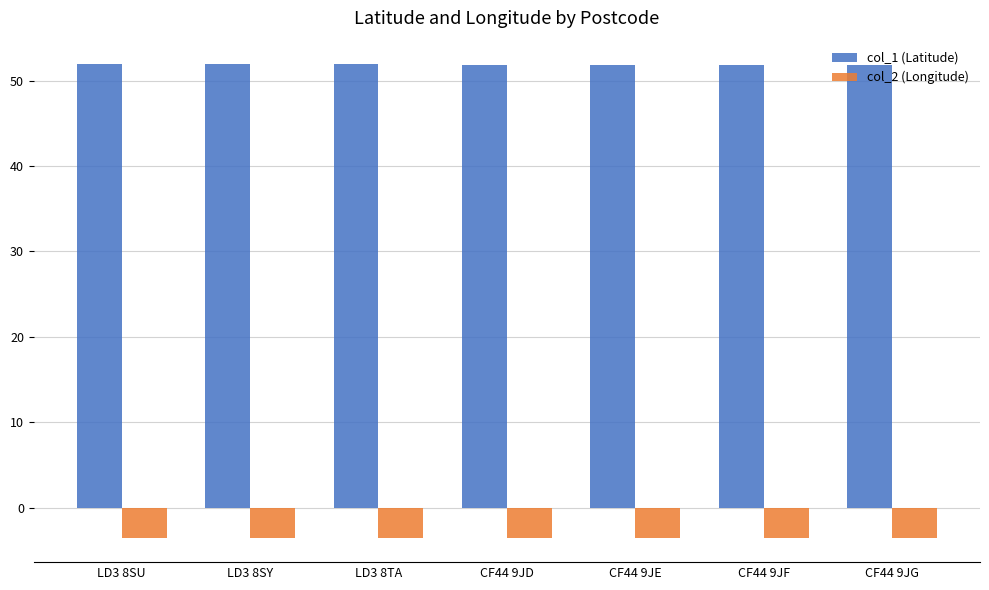

At CF44 9JE, list the series in order from smallest to largest.

col_2 (Longitude), col_1 (Latitude)